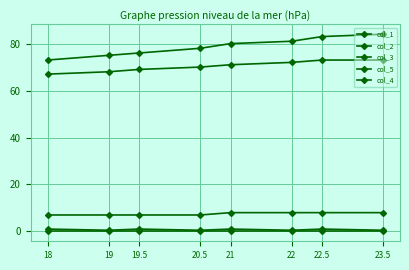

Reading left to right, extract all data points from this chart.

col_1: 73.0	75.0	76.0	78.0	80.0	81.0	83.0	84.0
col_2: 67.0	68.0	69.0	70.0	71.0	72.0	73.0	73.0
col_3: 1.0	0.5	1.0	0.5	1.0	0.5	1.0	0.5
col_5: 7.0	7.0	7.0	7.0	8.0	8.0	8.0	8.0
col_4: 0.0	0.0	0.0	0.0	0.0	0.0	0.0	0.0